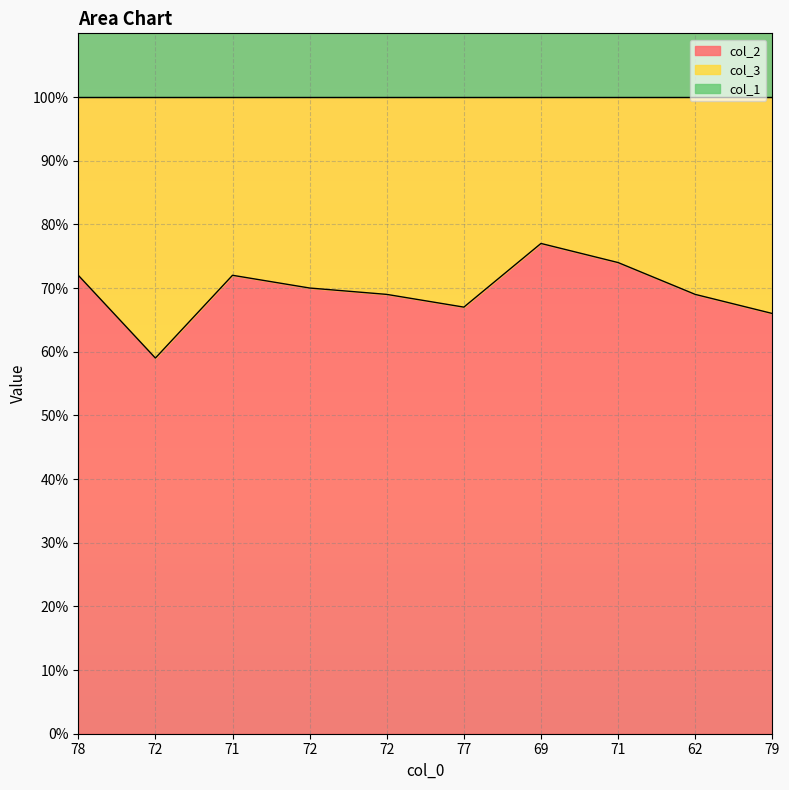

What is the difference between the col_1 values at 72 and 71?

1